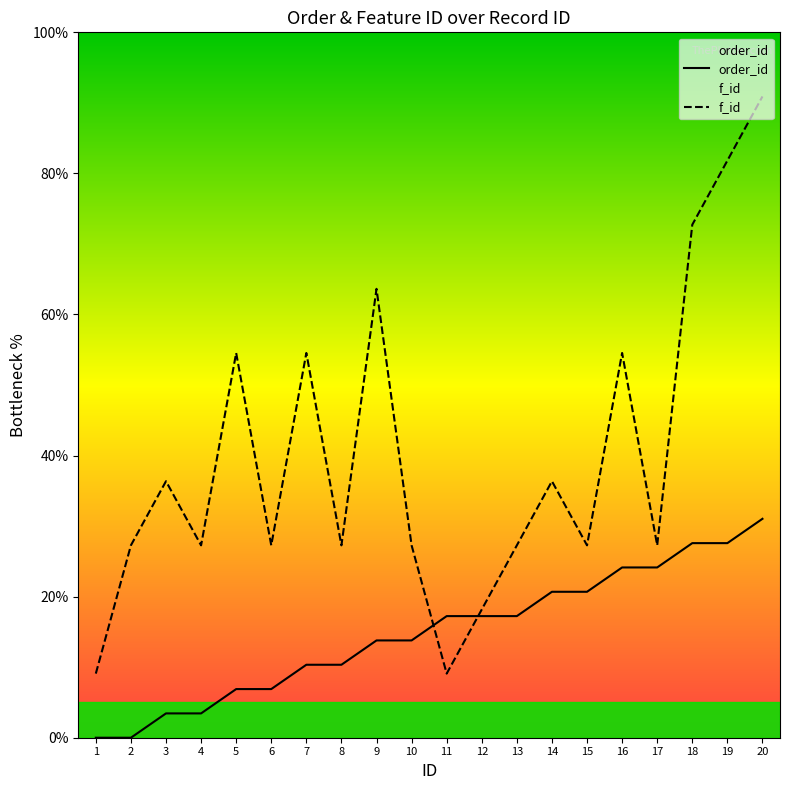

The value of order_id at 11 is 17.2. True or false?

True